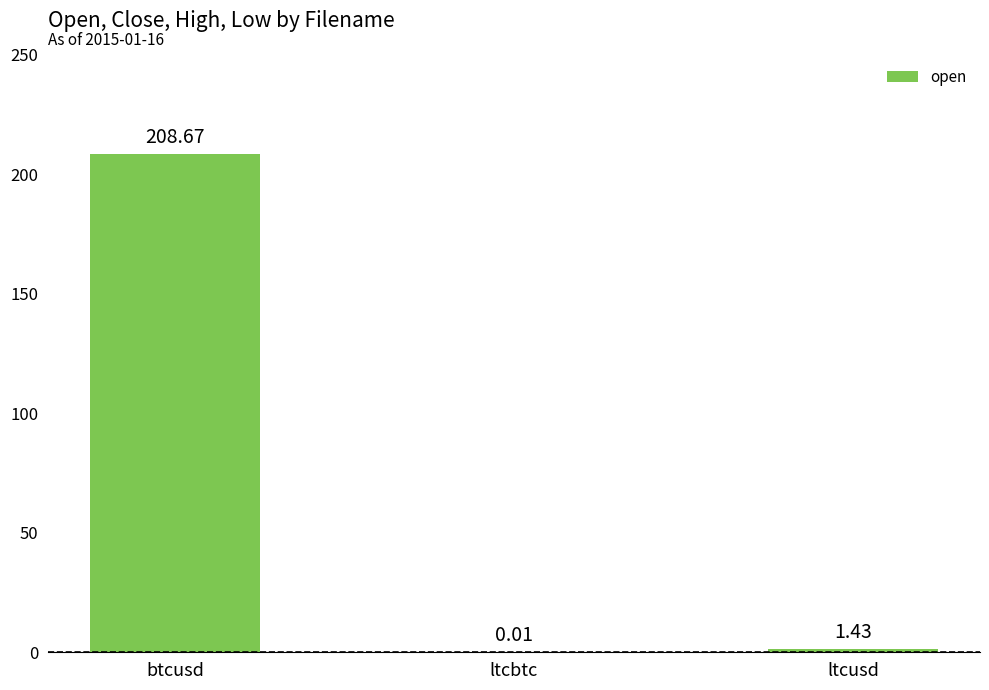

What is the greatest value displayed?

208.7